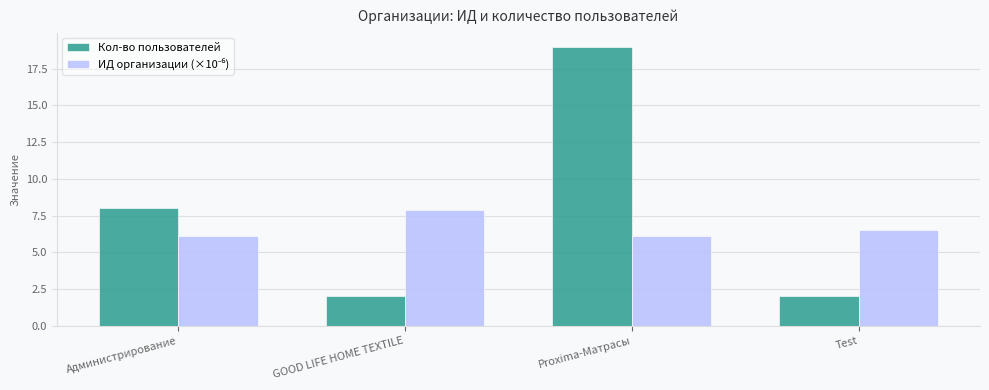

Count the number of data series in this chart.

2